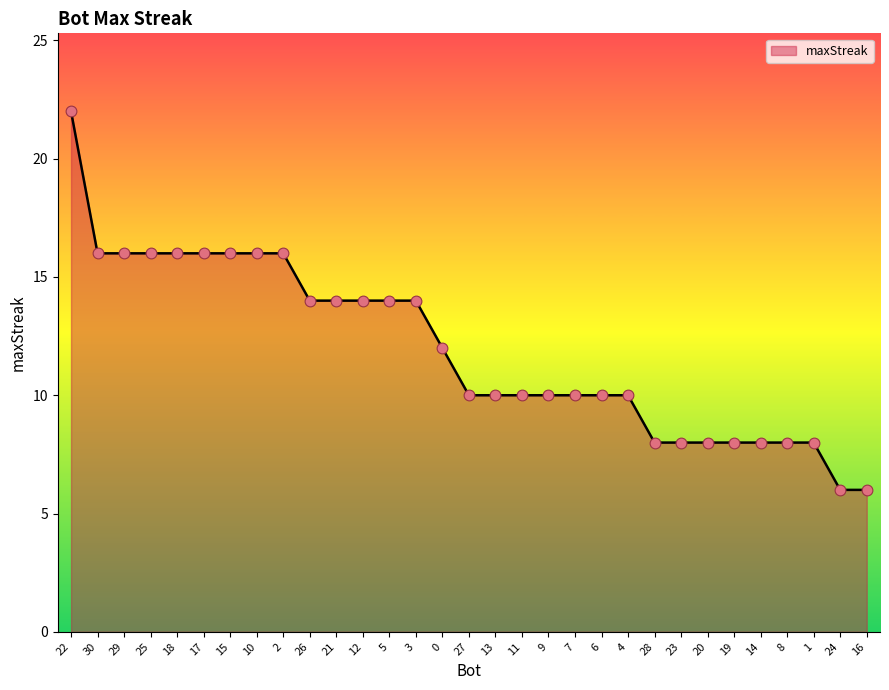

What is the ratio of the value at 23 to the value at 4?

0.8